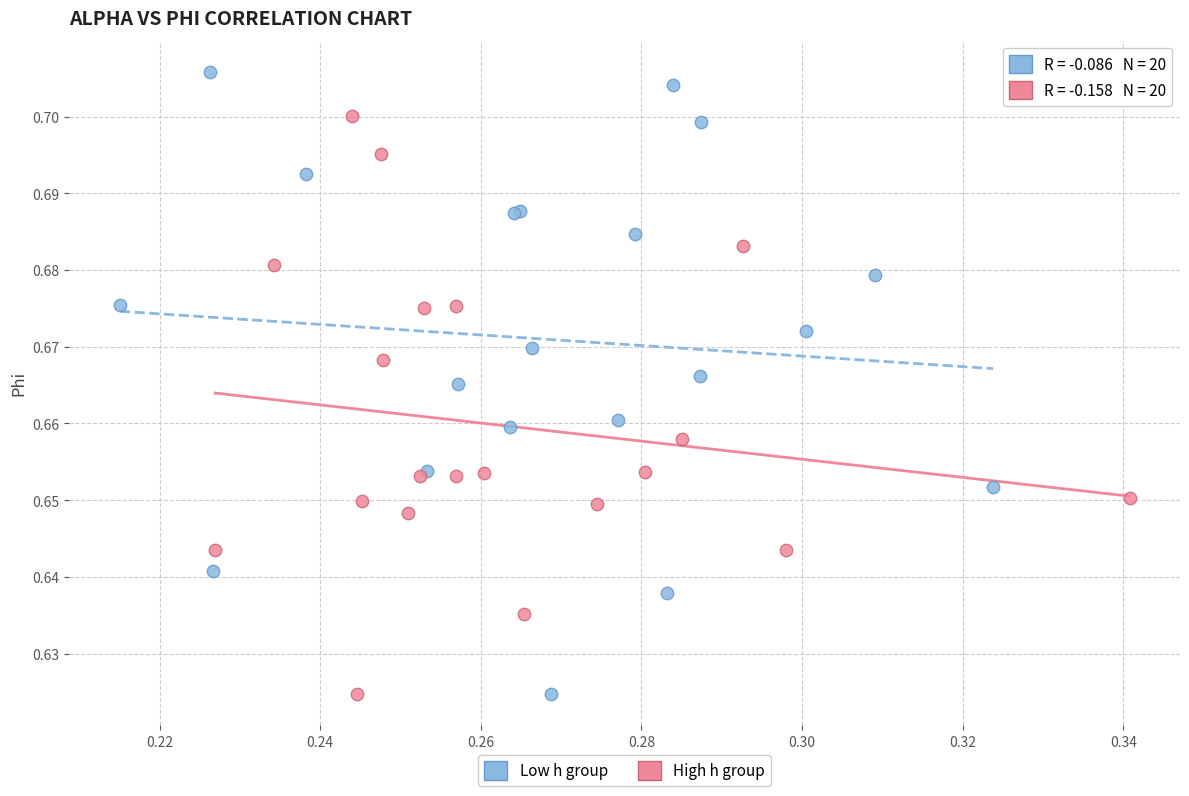

Which series contains the highest Y value?

Low h group